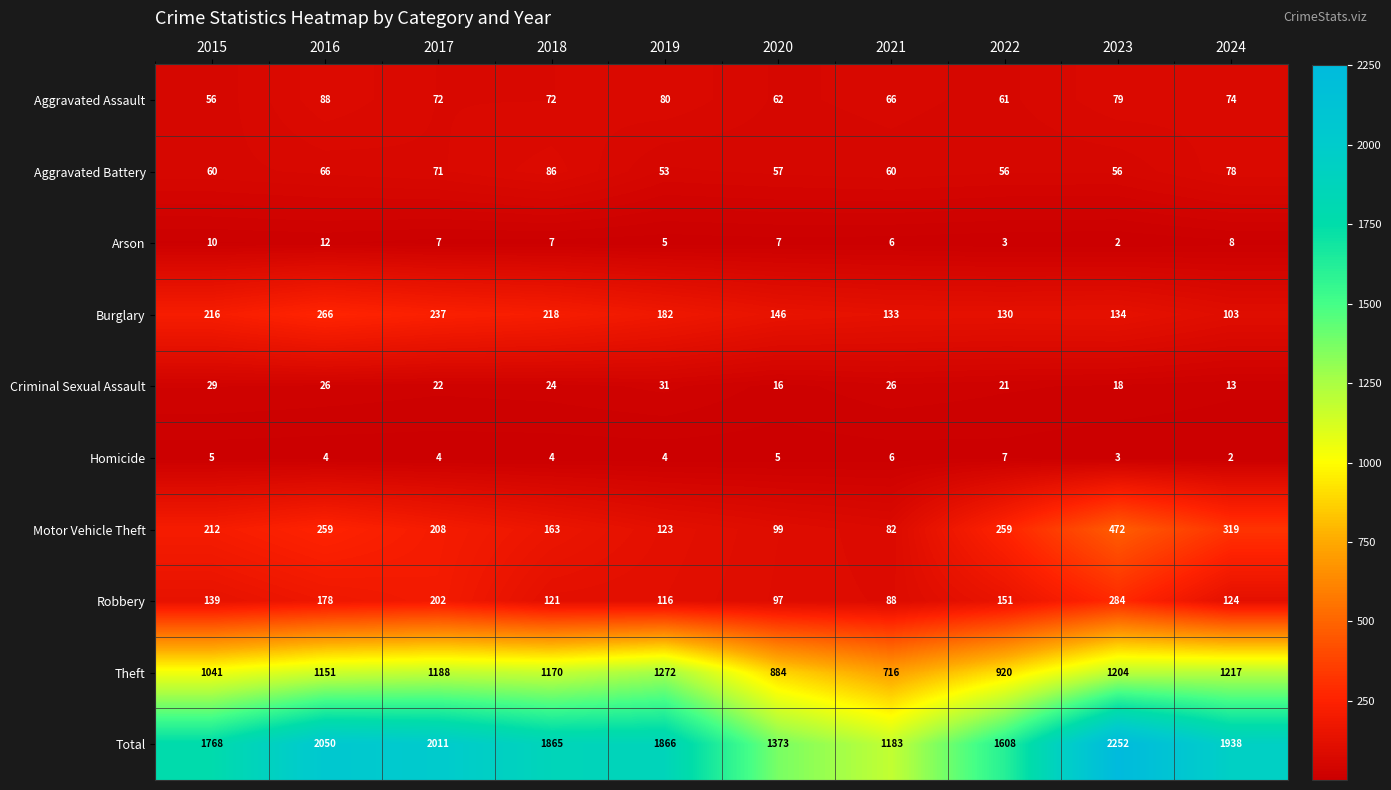

What is the greatest value displayed?

2252